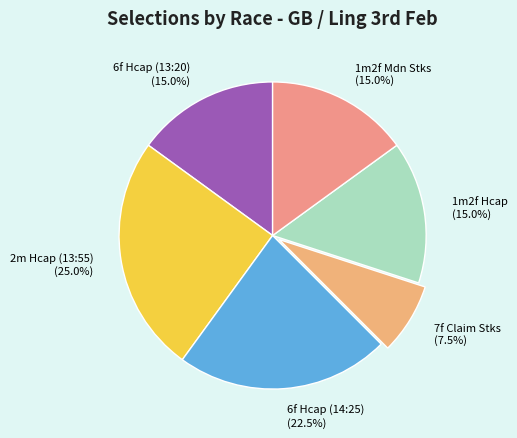

Between 6f Hcap (14:25) (22.5%) and 1m2f Hcap (15.0%), which is larger?

6f Hcap (14:25) (22.5%)